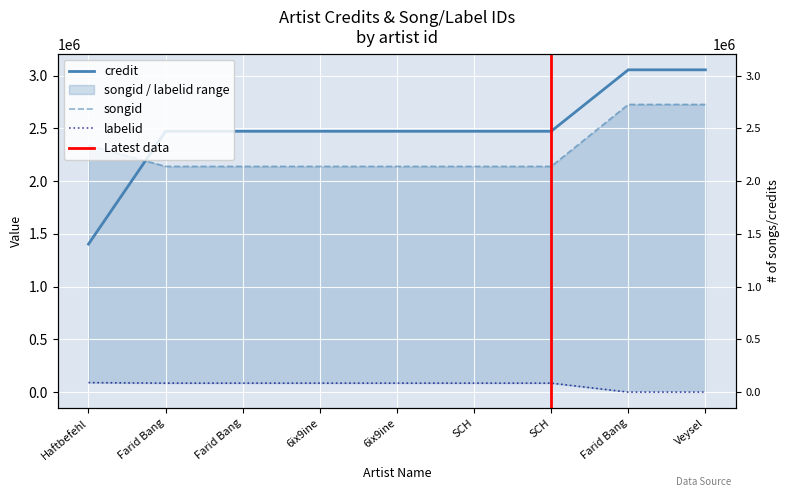

Between Haftbefehl and Veysel, which series saw the biggest shift?

credit